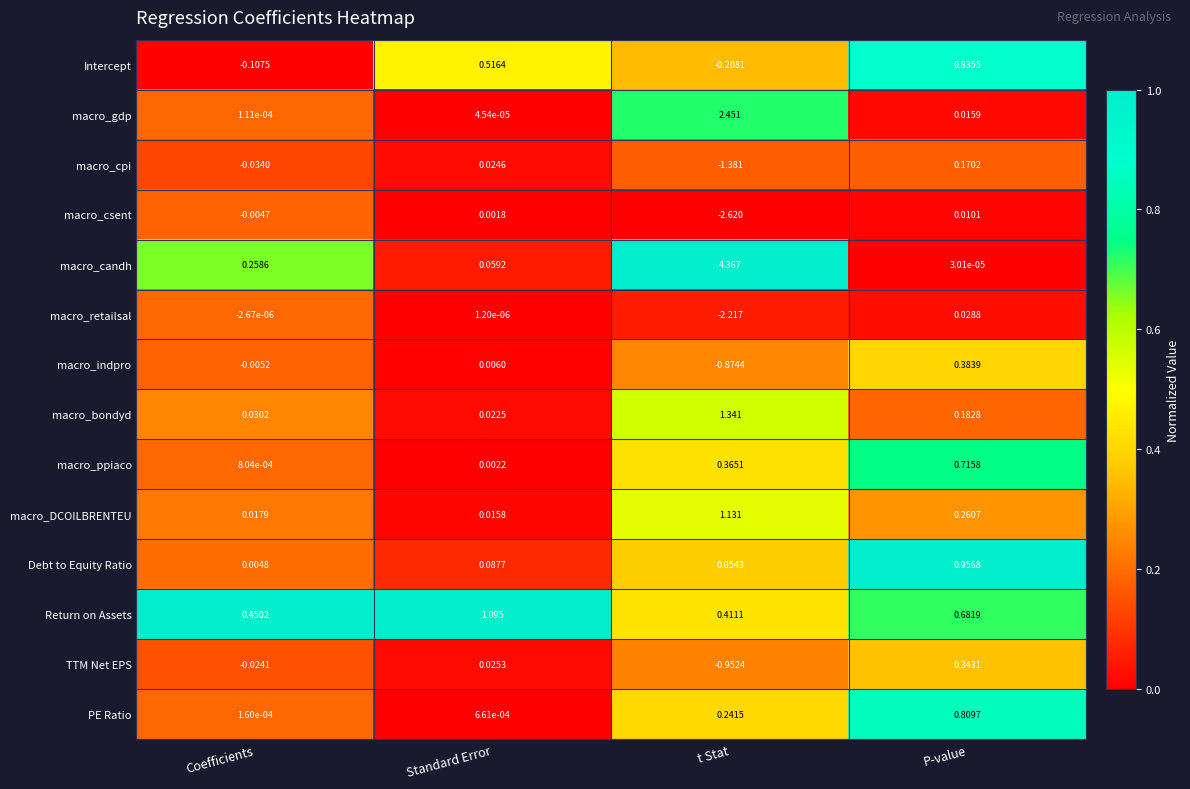

At which category is the sum across all series the highest?

P-value